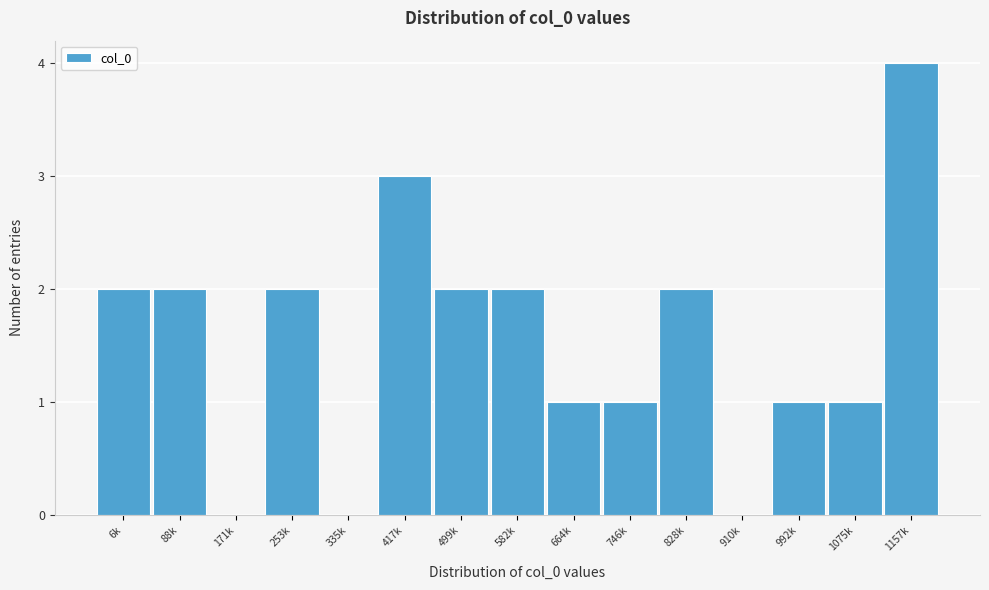

Reading left to right, extract all data points from this chart.

6k=2	88k=2	171k=0	253k=2	335k=0	417k=3	499k=2	582k=2	664k=1	746k=1	828k=2	910k=0	992k=1	1075k=1	1157k=4